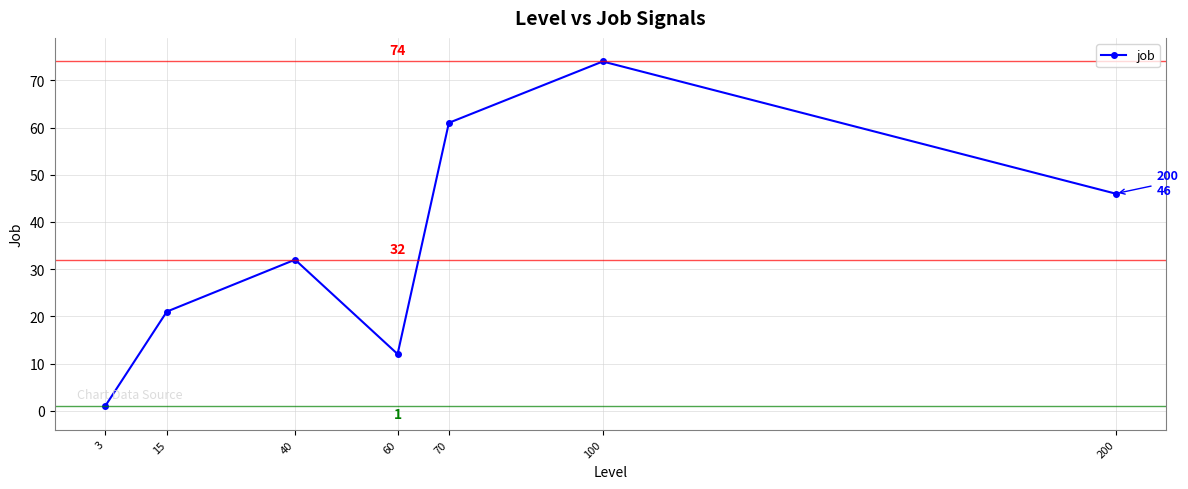

At which label is the value closest to 37?

40